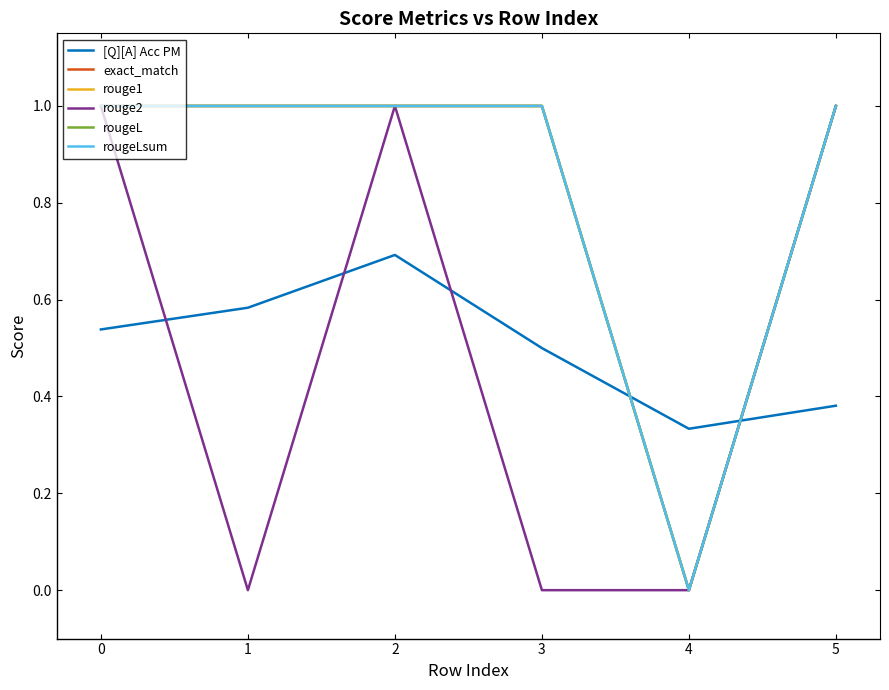

What is the maximum value for [Q][A] Acc PM?

0.7